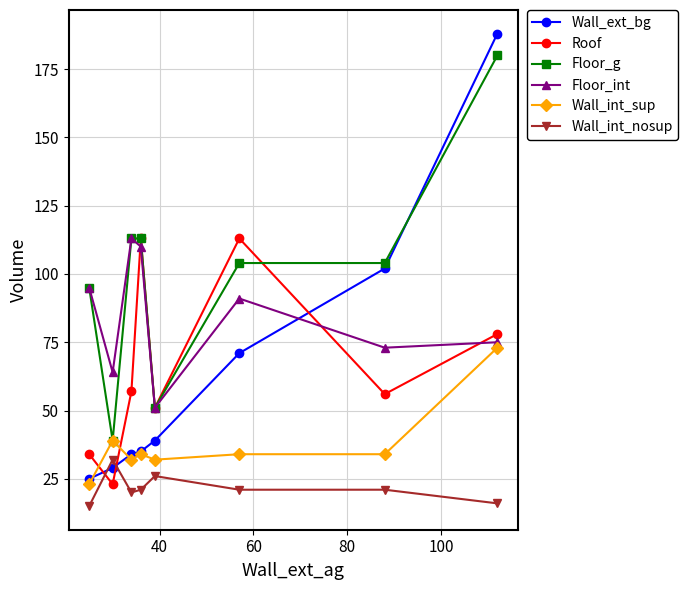

How many values in the Wall_ext_bg series are below 39?

4